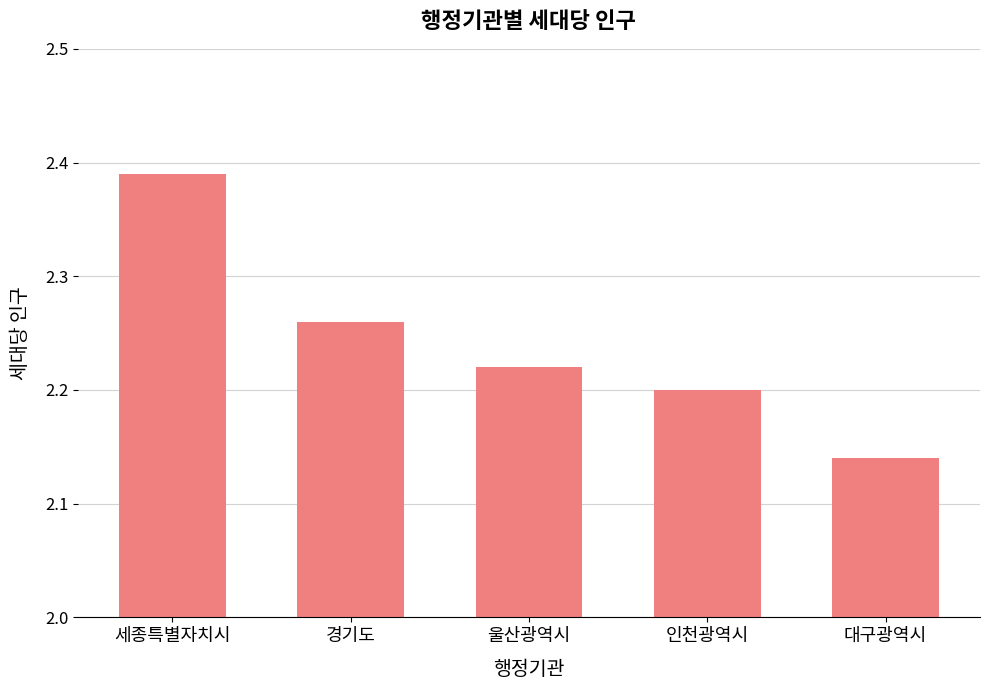

What is the ratio of the value at 경기도 to the value at 인천광역시?

1.0